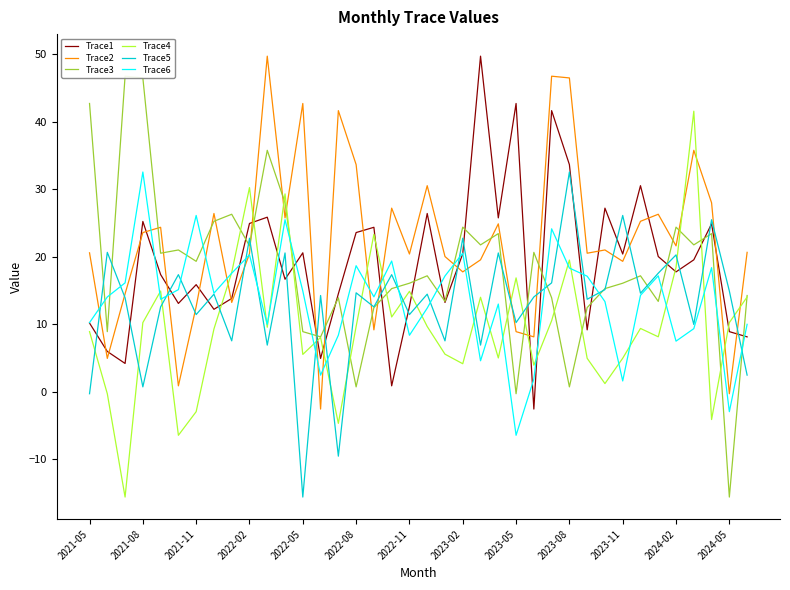

How many lines are shown in the chart?

6